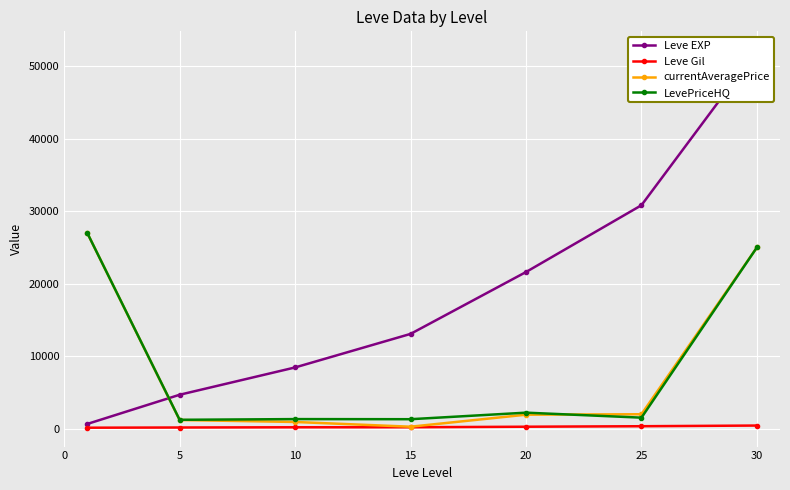

True or false: Leve Gil and LevePriceHQ cross at least once.

False